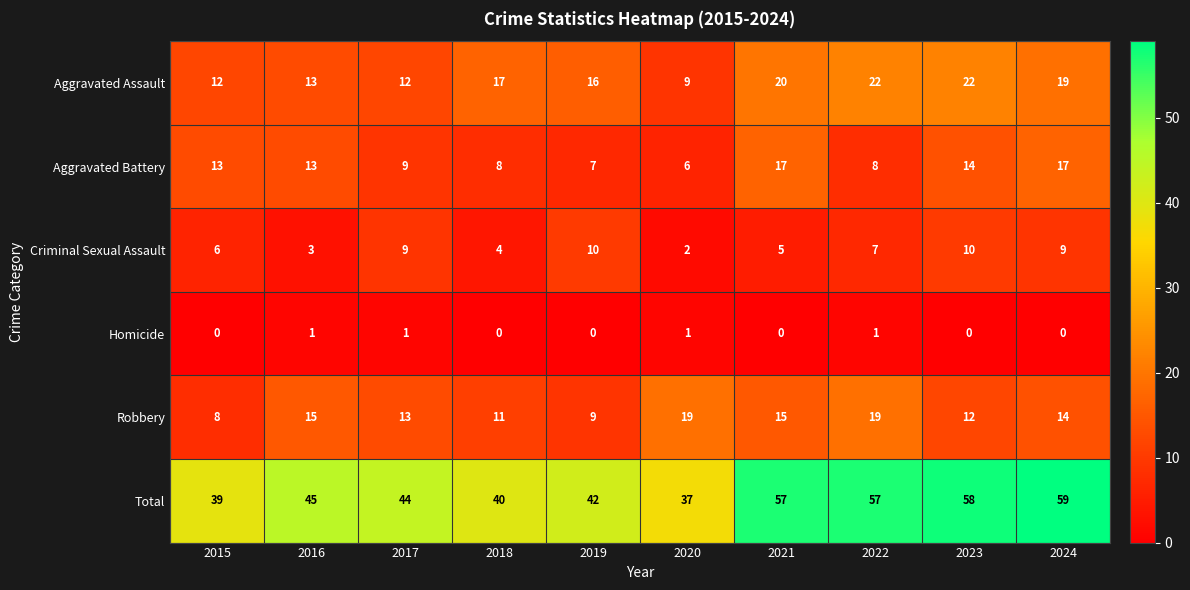

The Robbery series shows 32 at 2020. True or false?

False